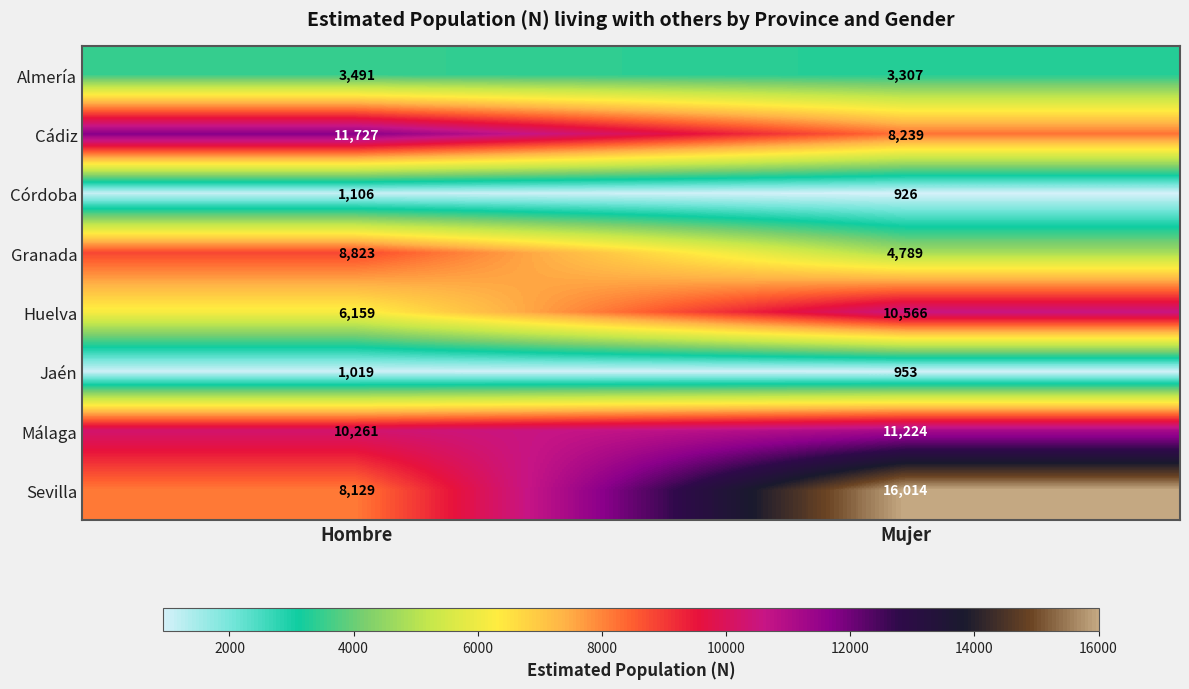

Which series has the largest total across all categories?

Sevilla